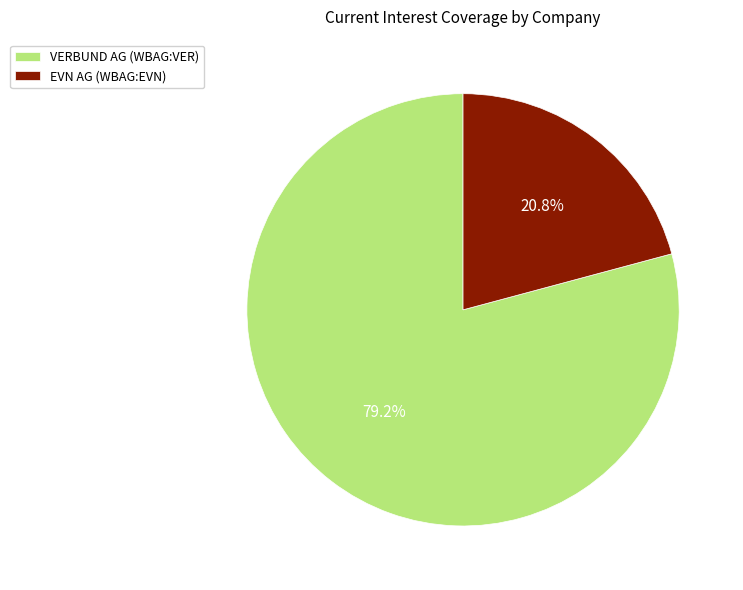

Which slice represents more than half of the pie?

VERBUND AG (WBAG:VER)